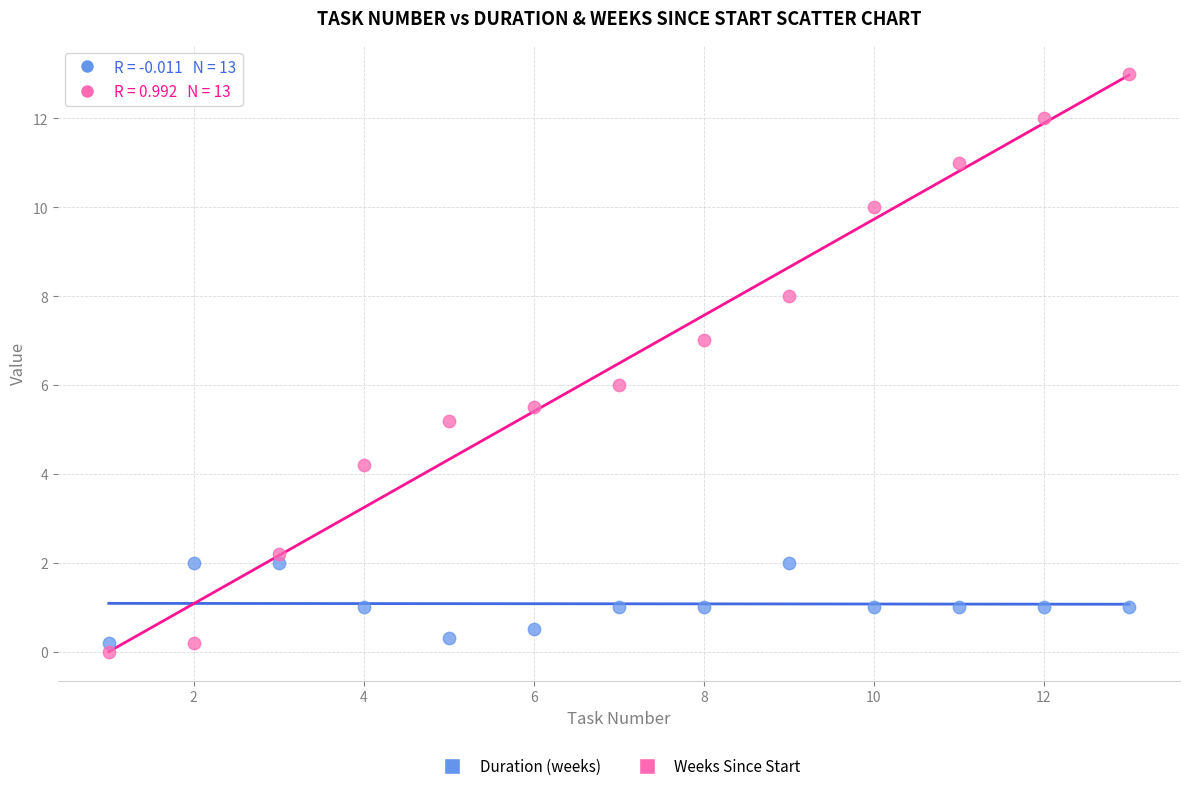

Which series contains the lowest Y value?

Weeks Since Start